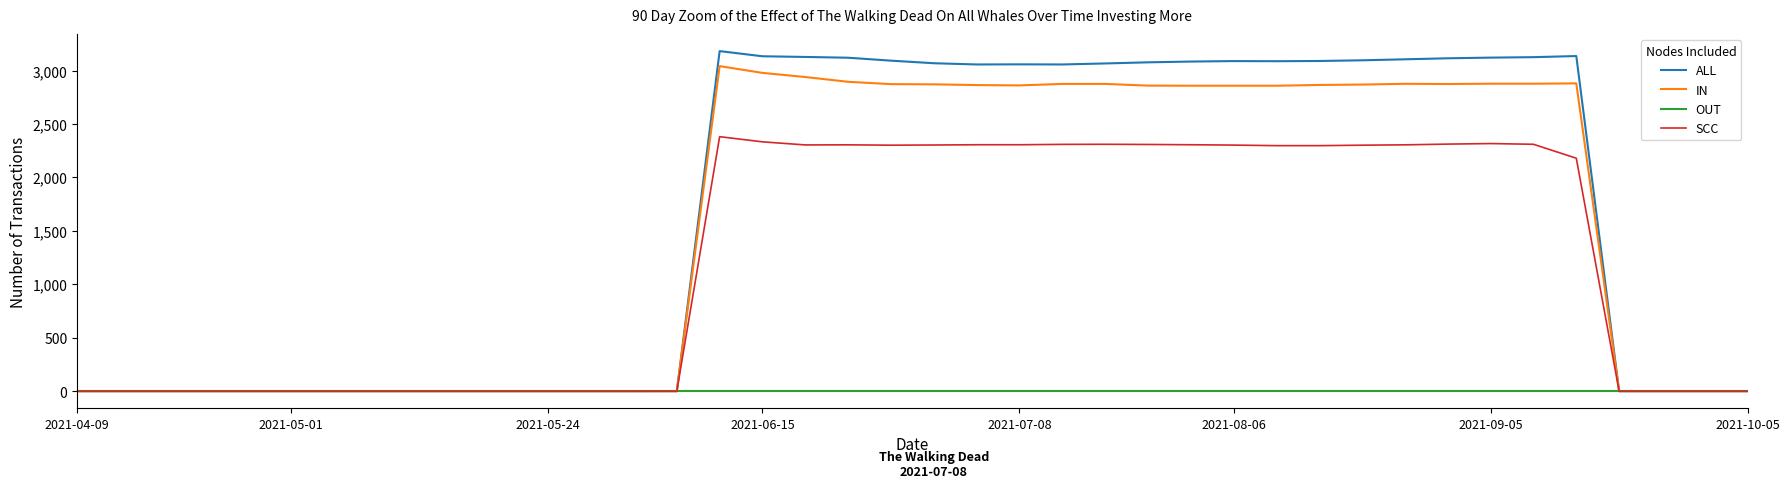

List the series in order of their peak value, highest first.

ALL, IN, SCC, OUT